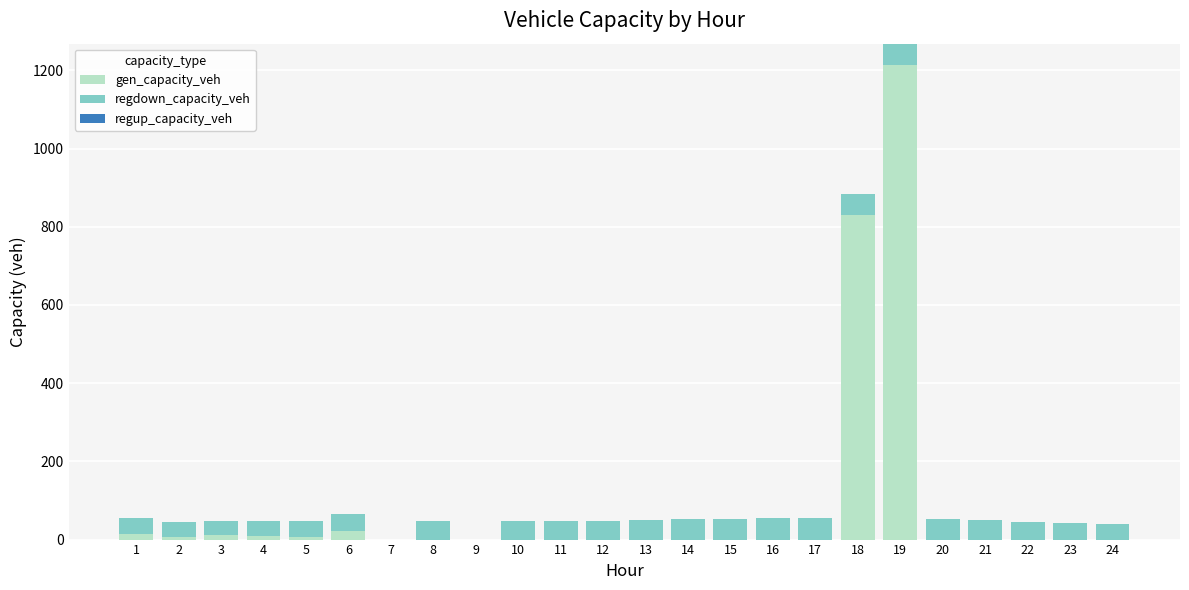

At which category is the sum across all series the highest?

19